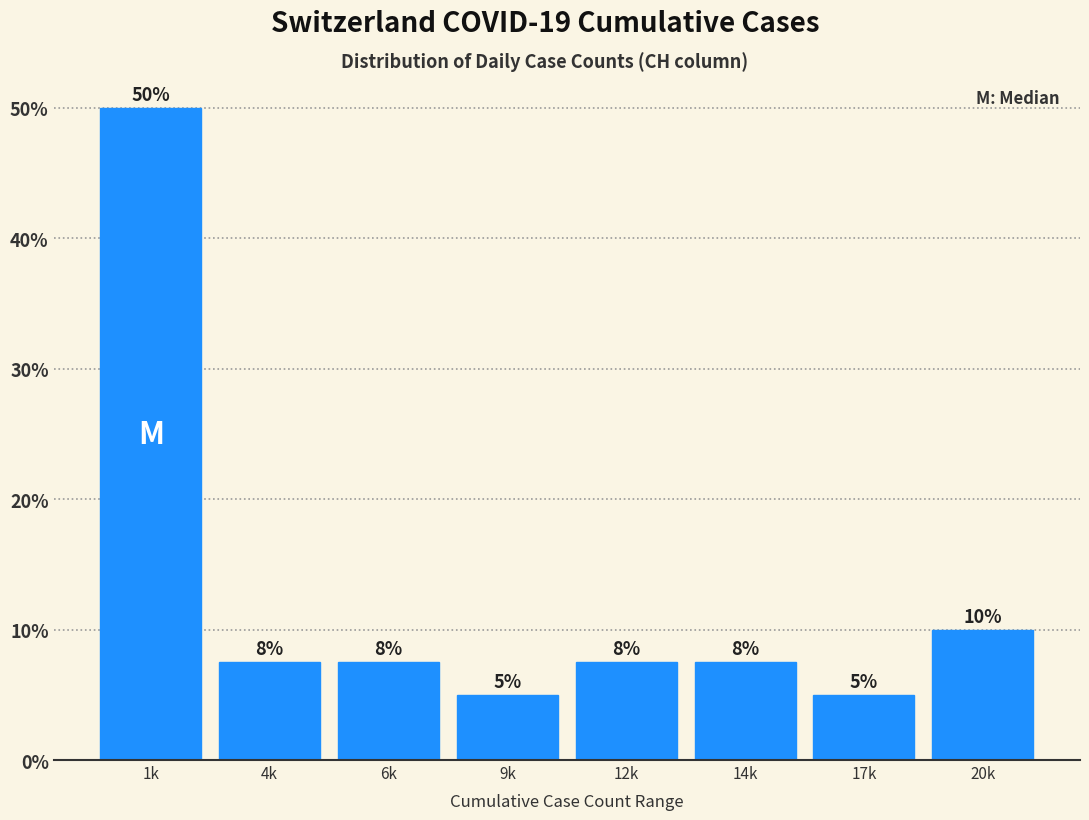

The chart shows a value of 10.0 at 20k. True or false?

True